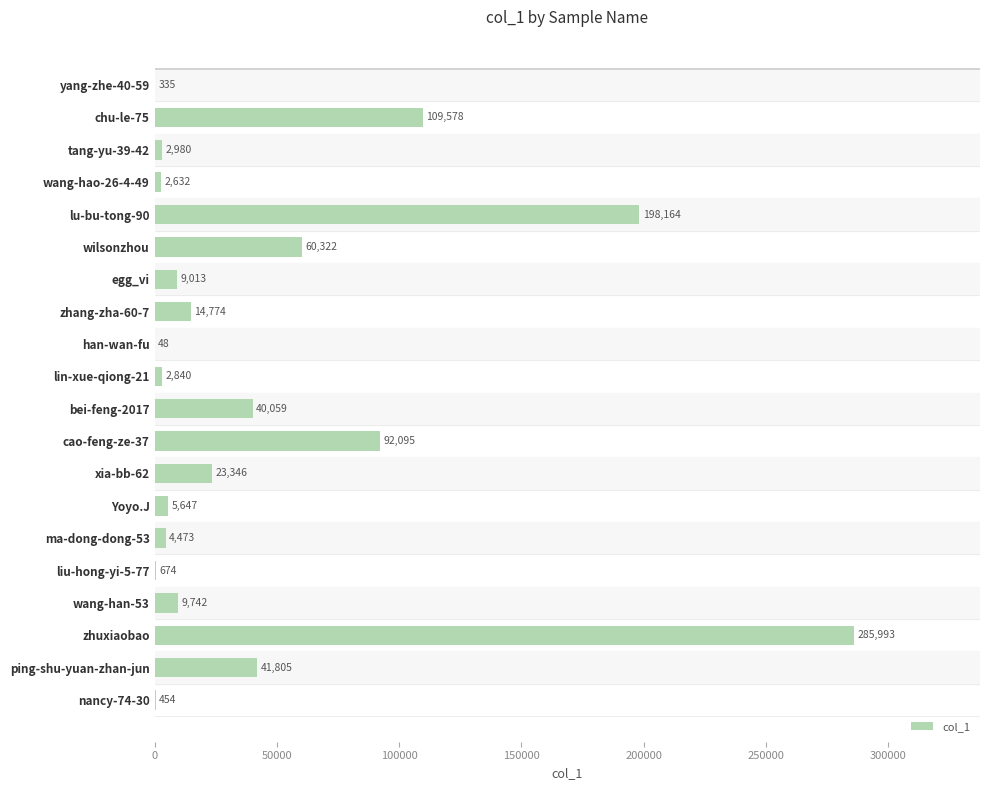

Between han-wan-fu and liu-hong-yi-5-77, which is larger?

liu-hong-yi-5-77